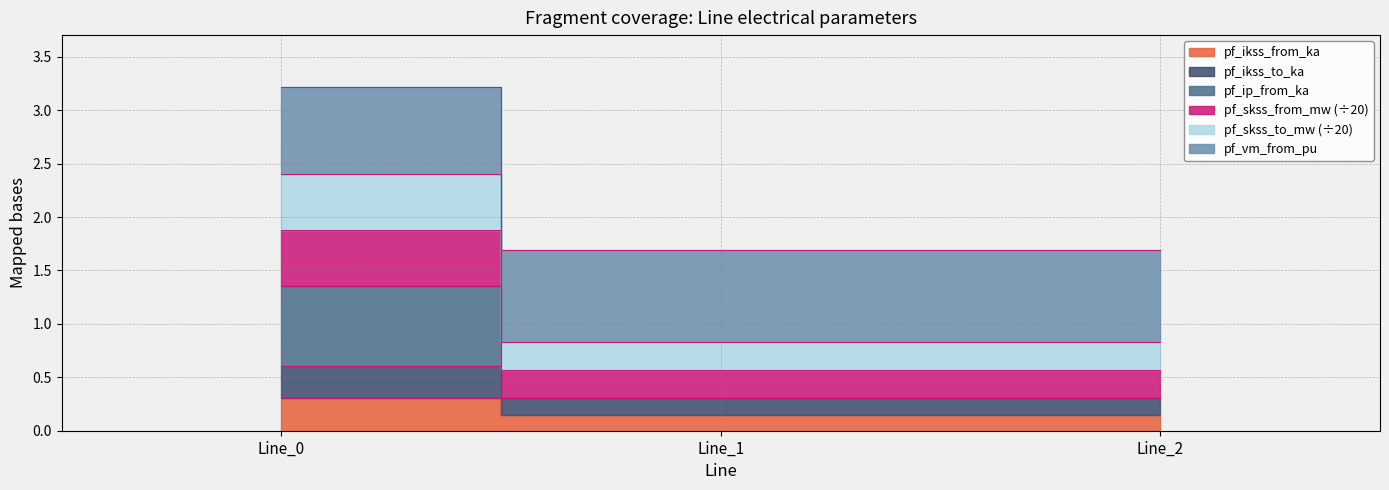

What is the difference between the highest and lowest values at Line_0?

2.9